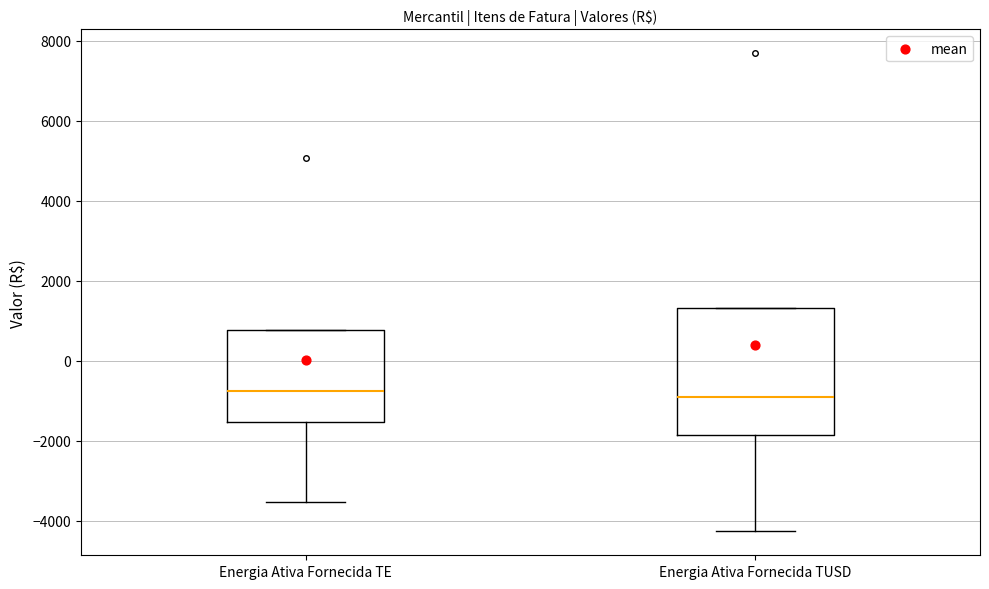

Reading left to right, transcribe this box plot: for each box, give where its median line is, the range the box spans, and where its two whiskers end, as read against the y-axis. The values are not printed on the chart, so give them approximately, as read against the axis.

Energia Ativa Fornecida TE: median -800, box -1600 to 800, whiskers -3600 to 800
Energia Ativa Fornecida TUSD: median -1000, box -1800 to 1400, whiskers -4200 to 1400